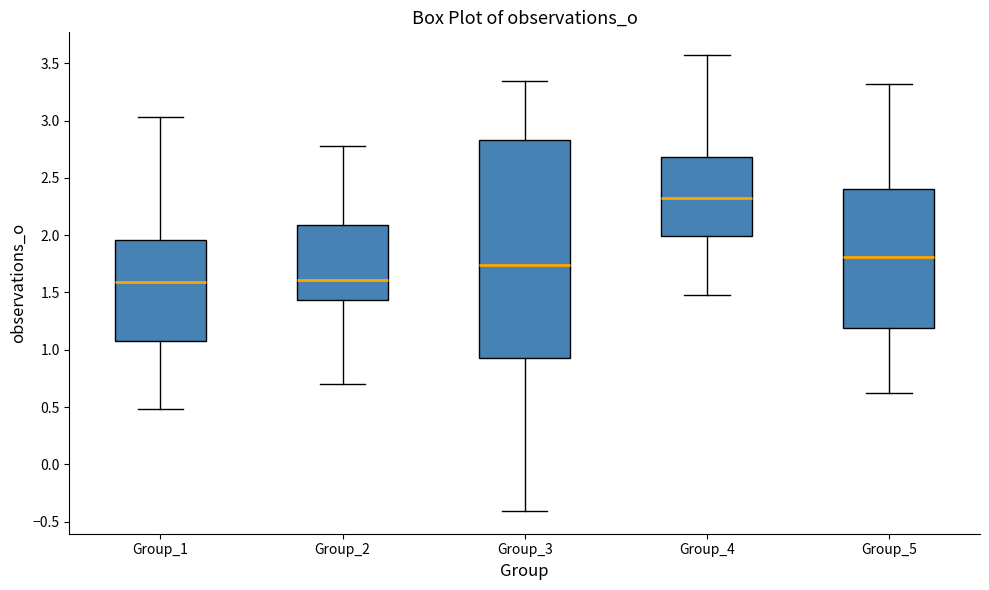

Reading left to right, transcribe this box plot: for each box, give where its median line is, the range the box spans, and where its two whiskers end, as read against the y-axis. The values are not printed on the chart, so give them approximately, as read against the axis.

Group_1: median 1.60, box 1.05 to 1.95, whiskers 0.50 to 3.05
Group_2: median 1.60, box 1.45 to 2.10, whiskers 0.70 to 2.80
Group_3: median 1.75, box 0.95 to 2.85, whiskers -0.40 to 3.35
Group_4: median 2.35, box 2.00 to 2.70, whiskers 1.50 to 3.55
Group_5: median 1.80, box 1.20 to 2.40, whiskers 0.65 to 3.30